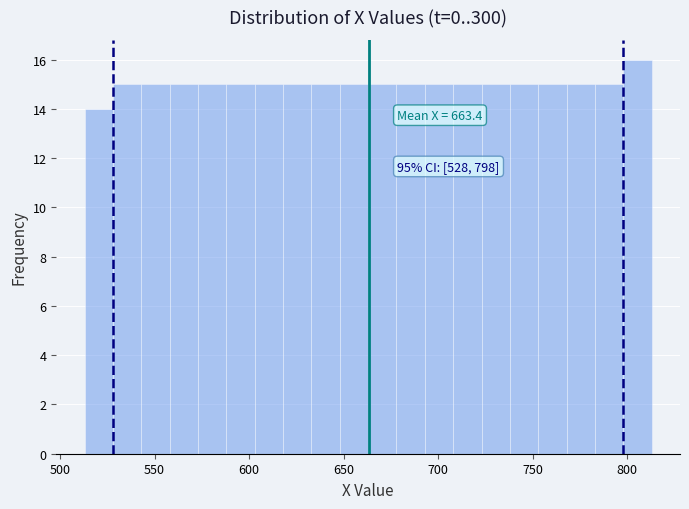

Around what value on the x-axis is the tallest bar? Give the approximate position of its centre, as read against the axis.

805